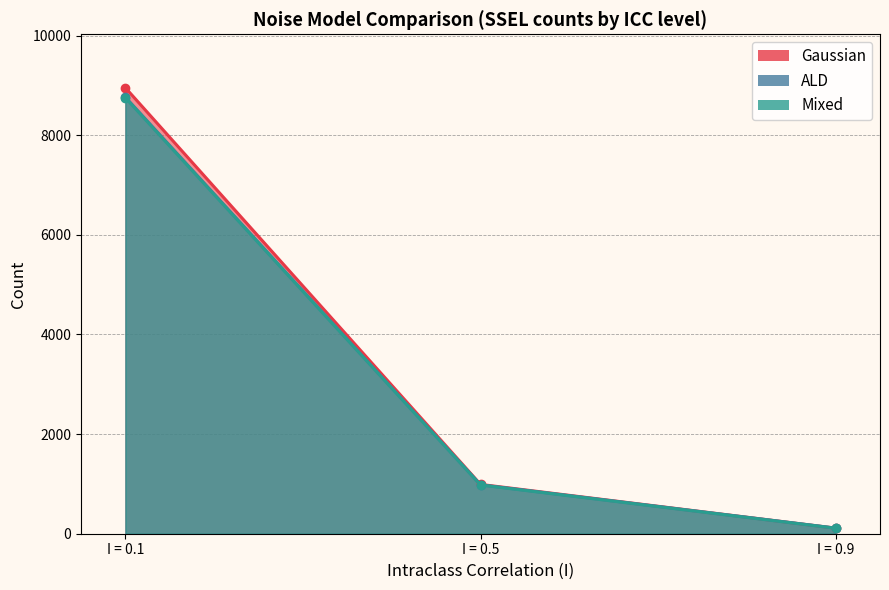

Is it true that Mixed equals 8751 at I=0.1?

True